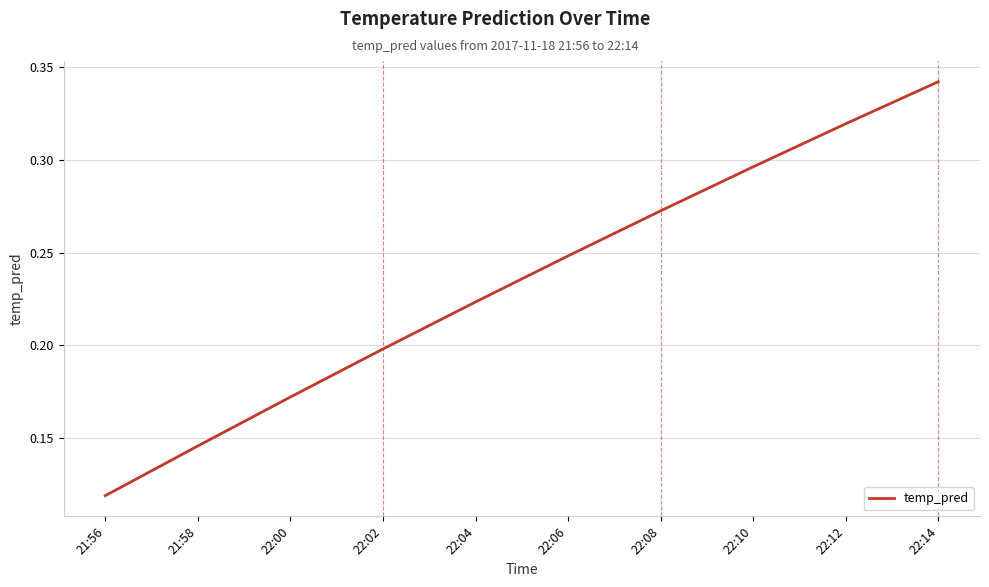

Which category has the lowest value across all series?

21:56